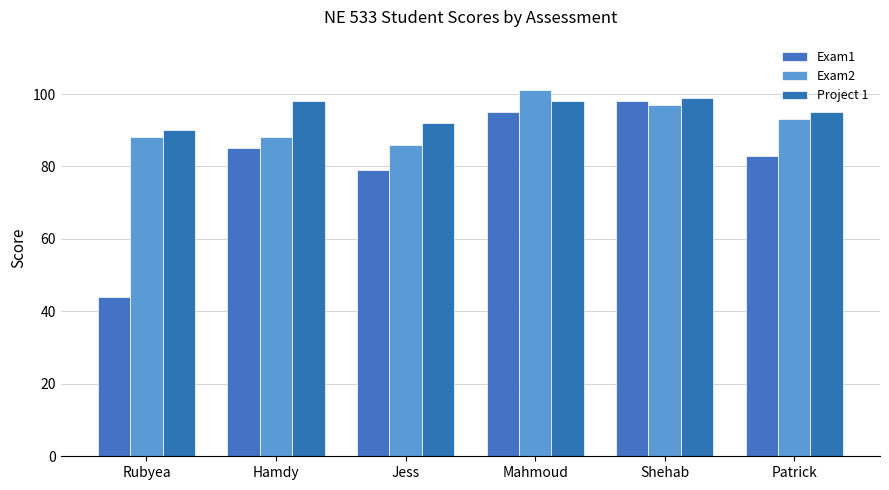

What is the value of the Exam2 bar at the 6th from the left?

93